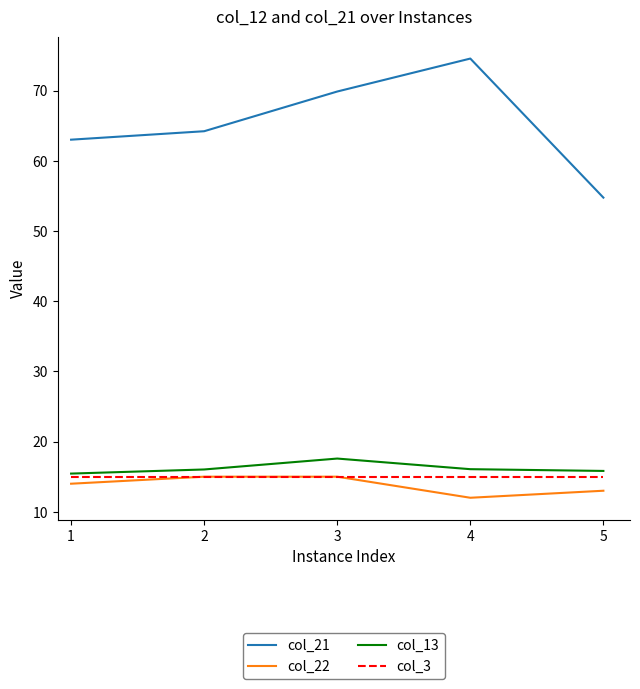

What is the minimum value shown in the chart?

12.0